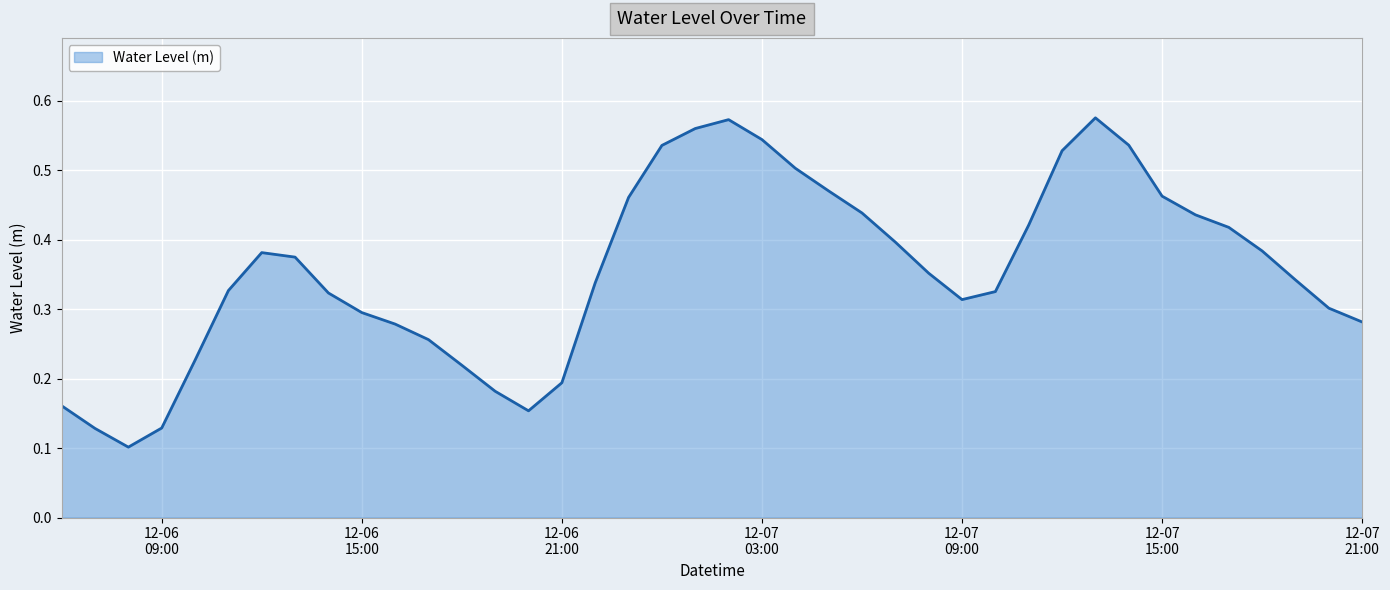

How many interior local valleys (lower than both neighbors) does the data have?

3